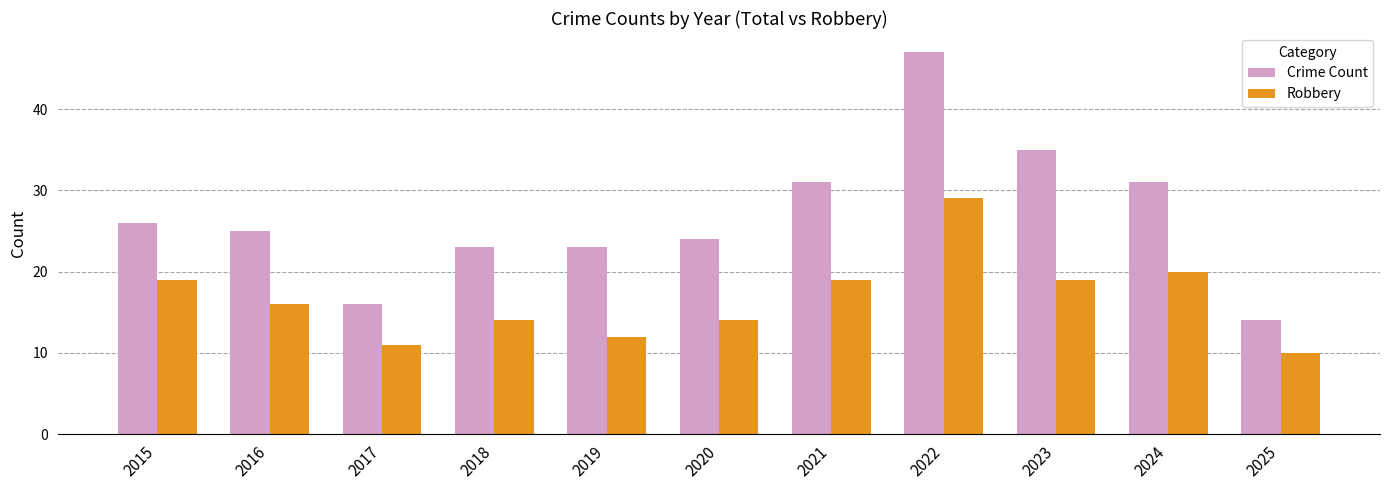

What is the difference between the Robbery values at 2018 and 2016?

2